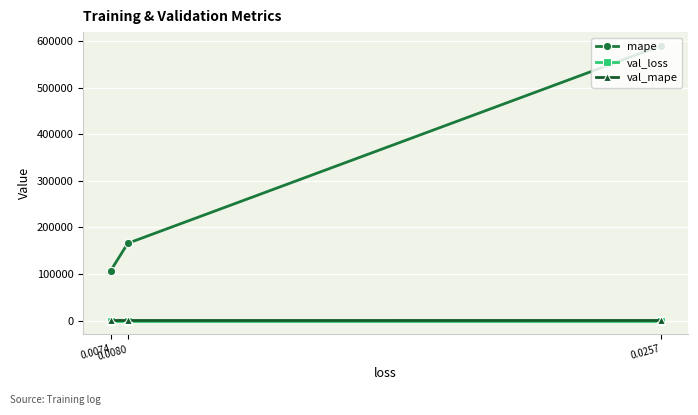

Is it true that val_mape equals 42.0 at 0.0080?

True